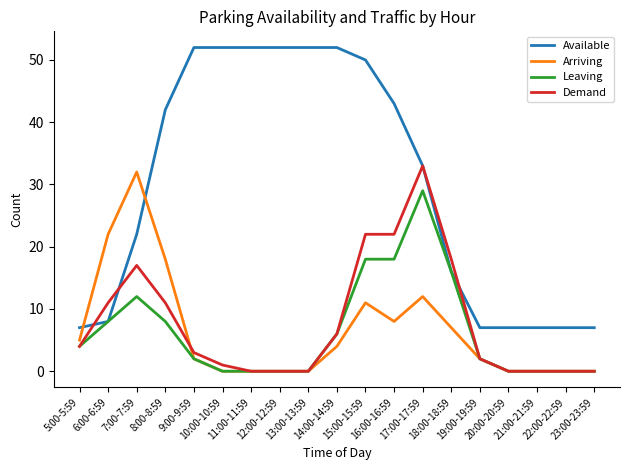

What is the difference between the highest and lowest values at 10:00-10:59?

52